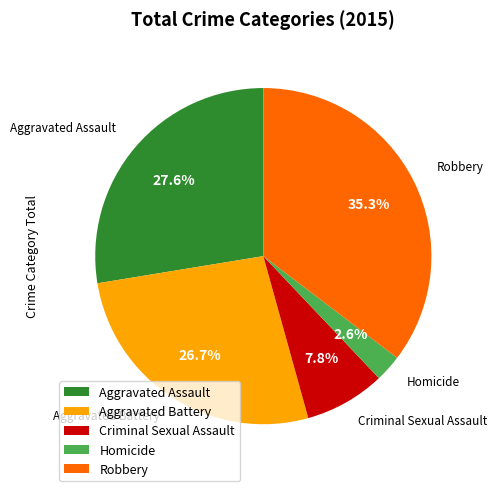

Do Aggravated Assault and Criminal Sexual Assault together represent more than half of the pie?

No